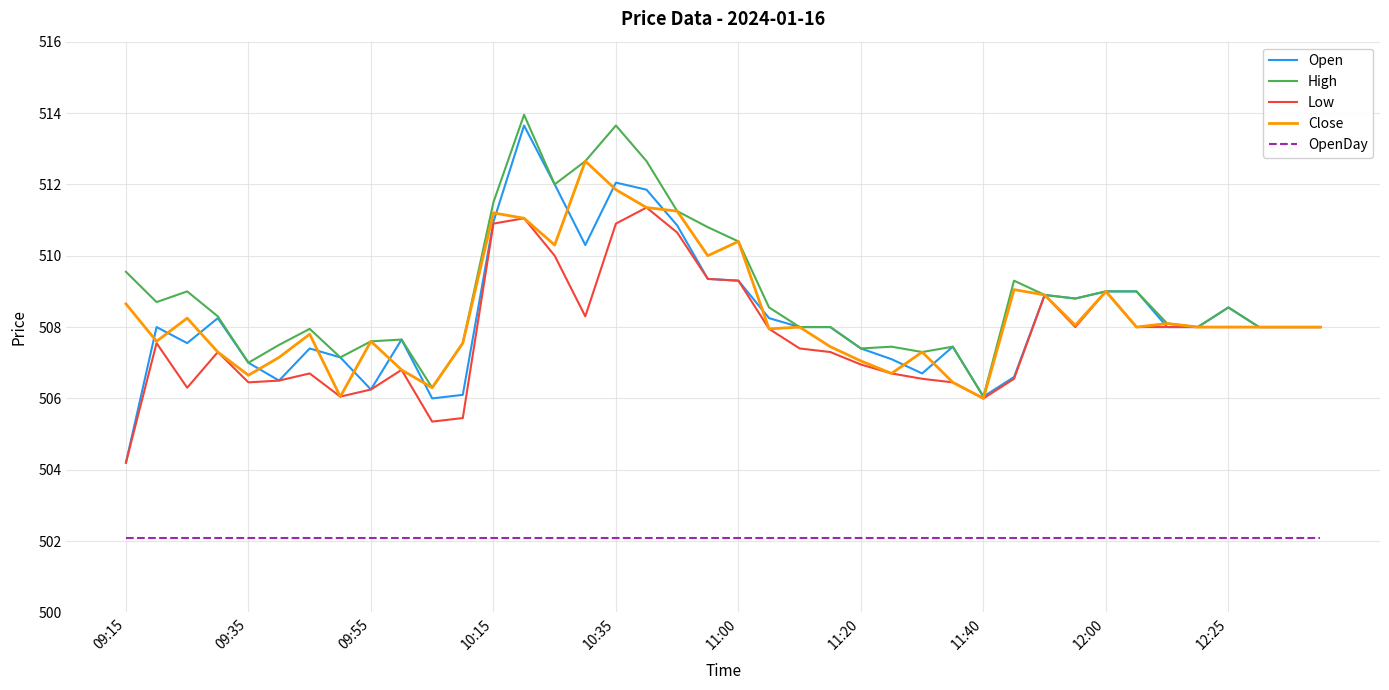

What are all the series names shown in the legend?

Open, High, Low, Close, OpenDay